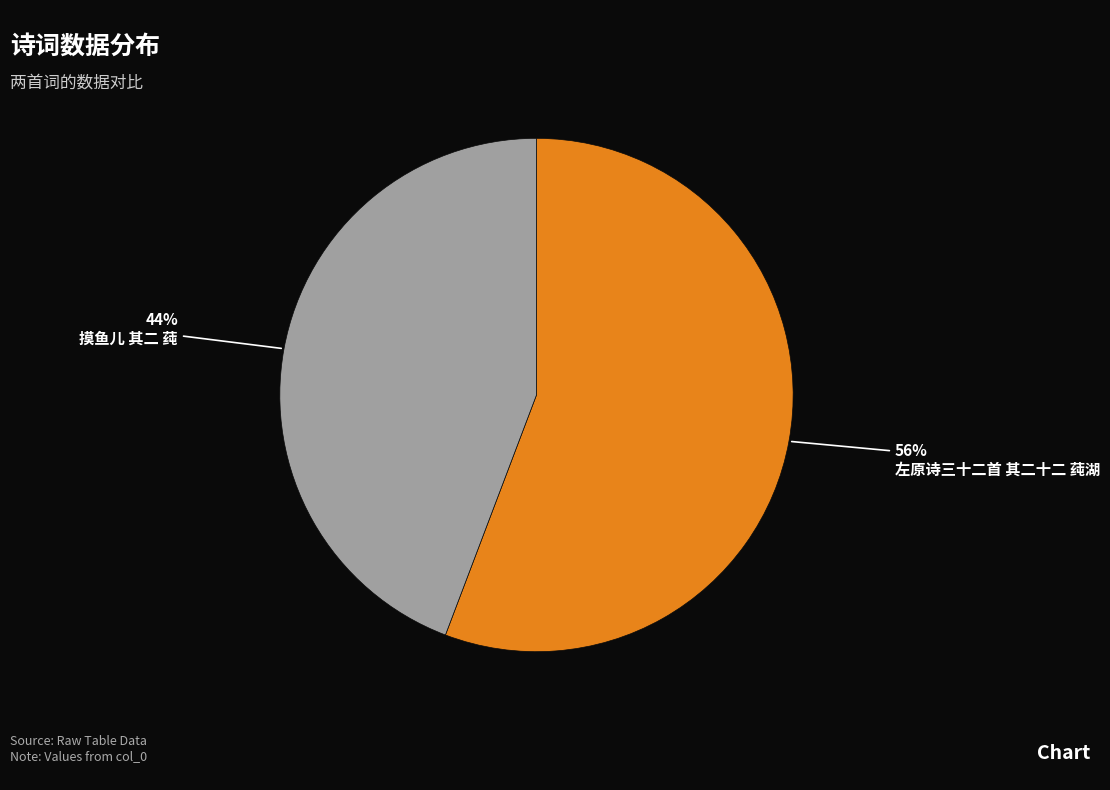

To the nearest percent, what is the average slice percentage?

50%